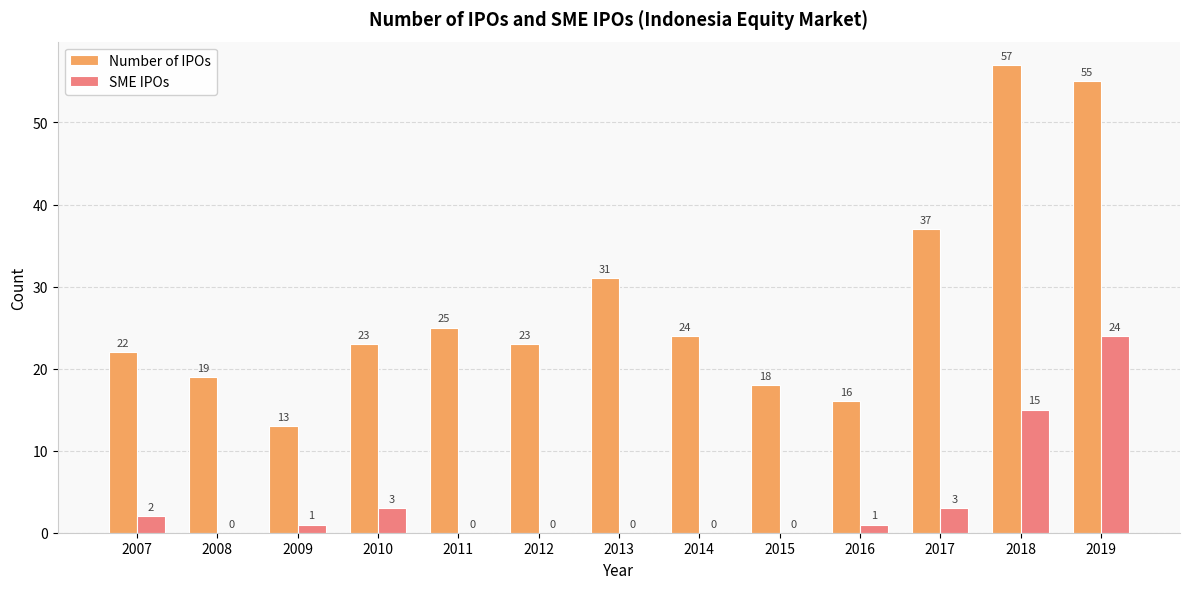

What is the total value across all series at 2015?

18